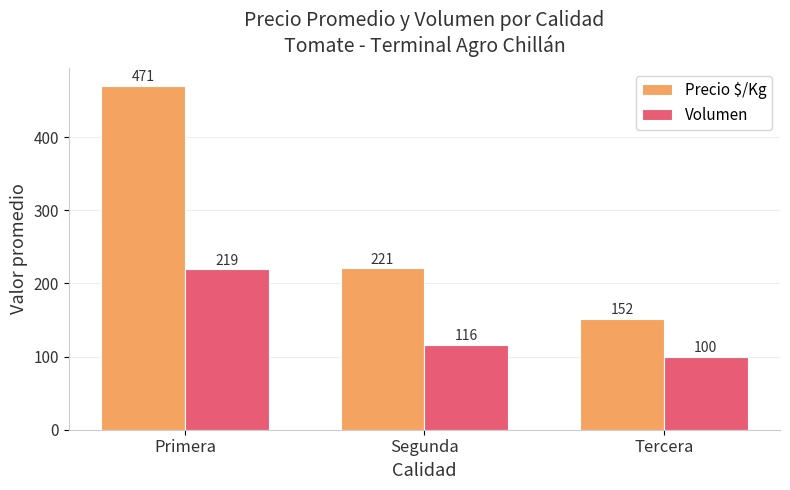

What is the greatest value displayed?

470.8